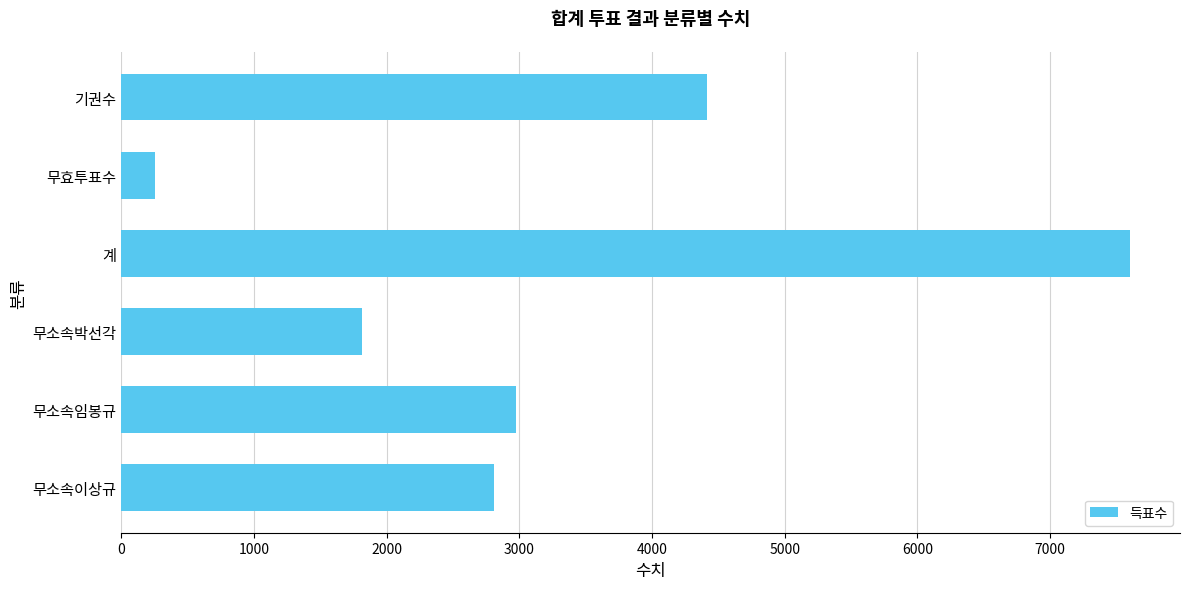

What is the sum of all values?

19863